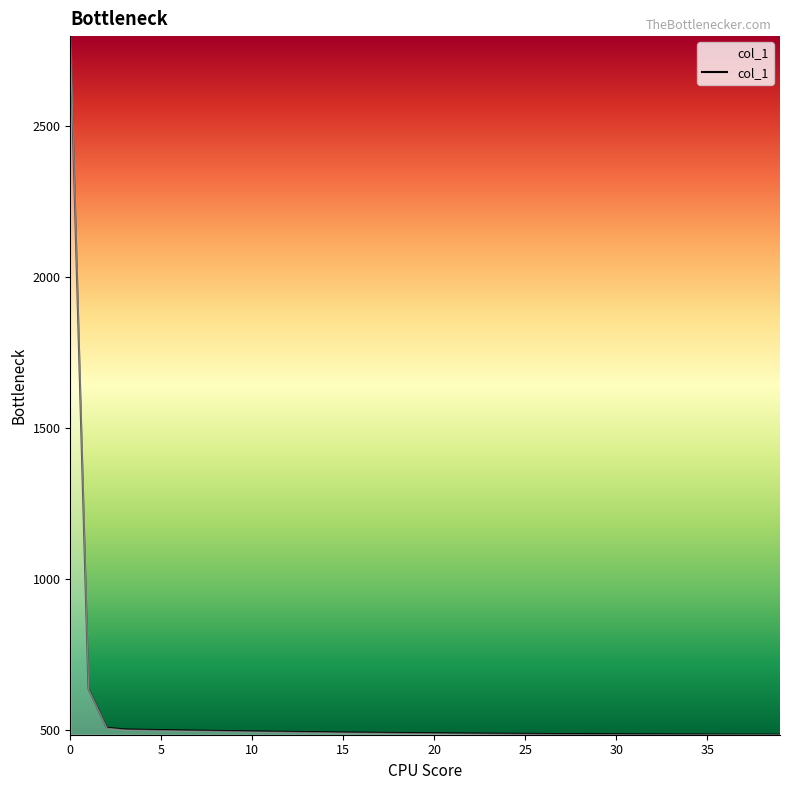

What is the maximum value shown in the chart?

2797.9